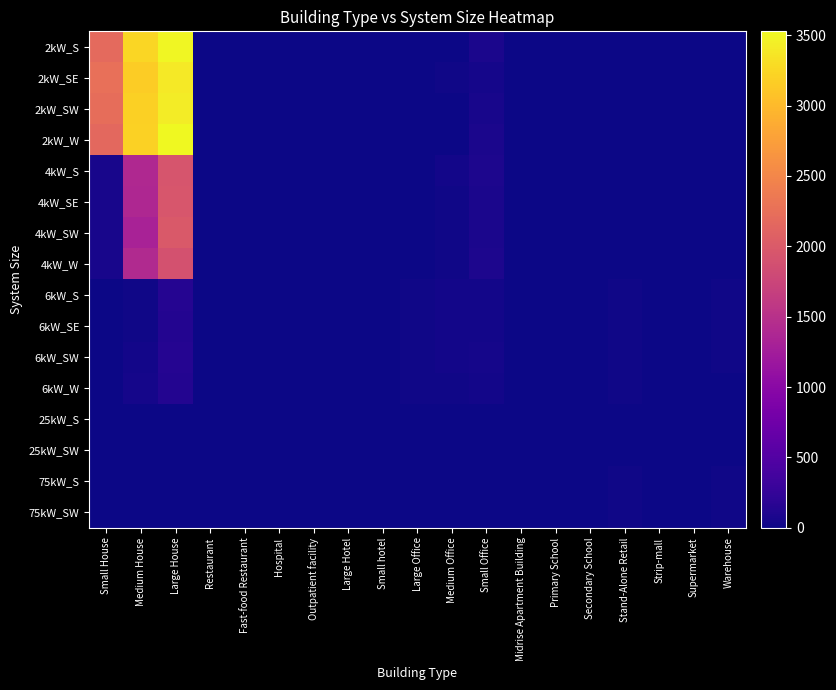

At which category is the sum across all series the highest?

Large House